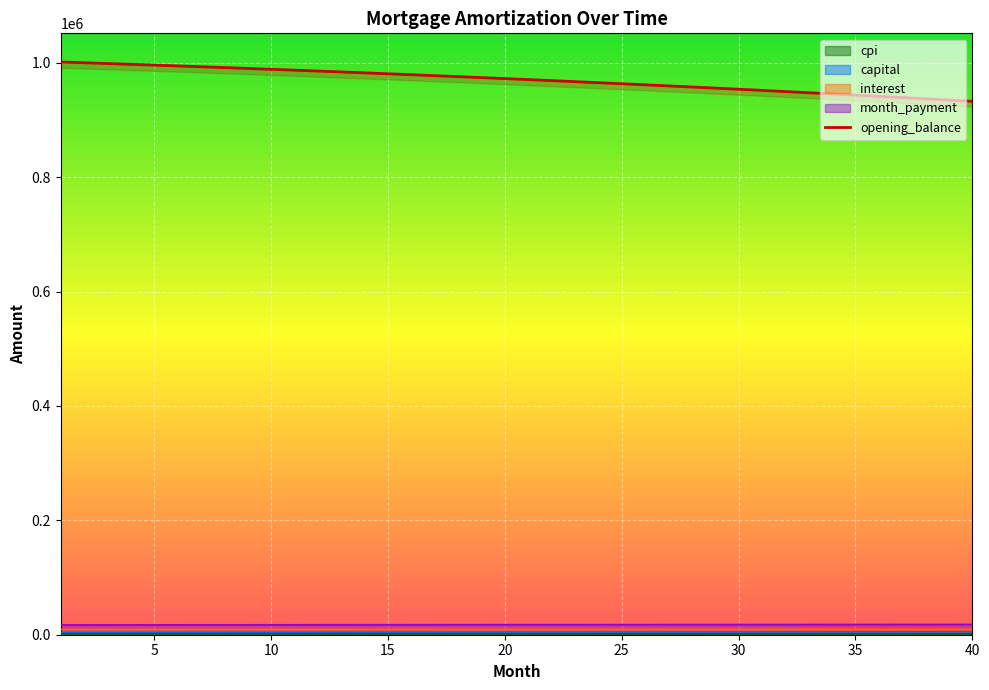

True or false: capital has more than 1 interior local peaks.

False